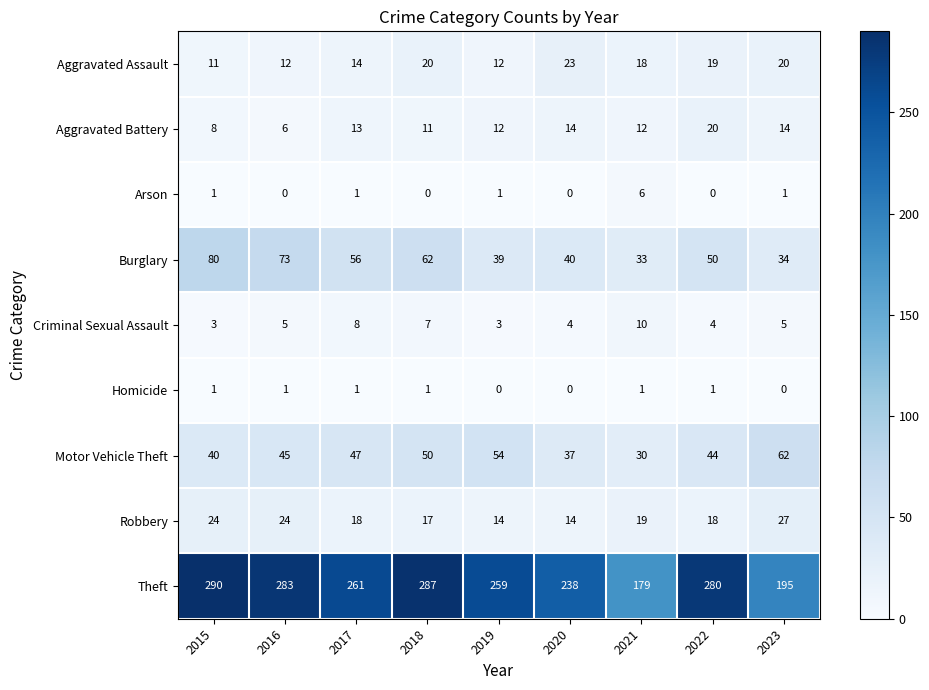

What is the difference between the maximum and minimum values in the Criminal Sexual Assault series?

7